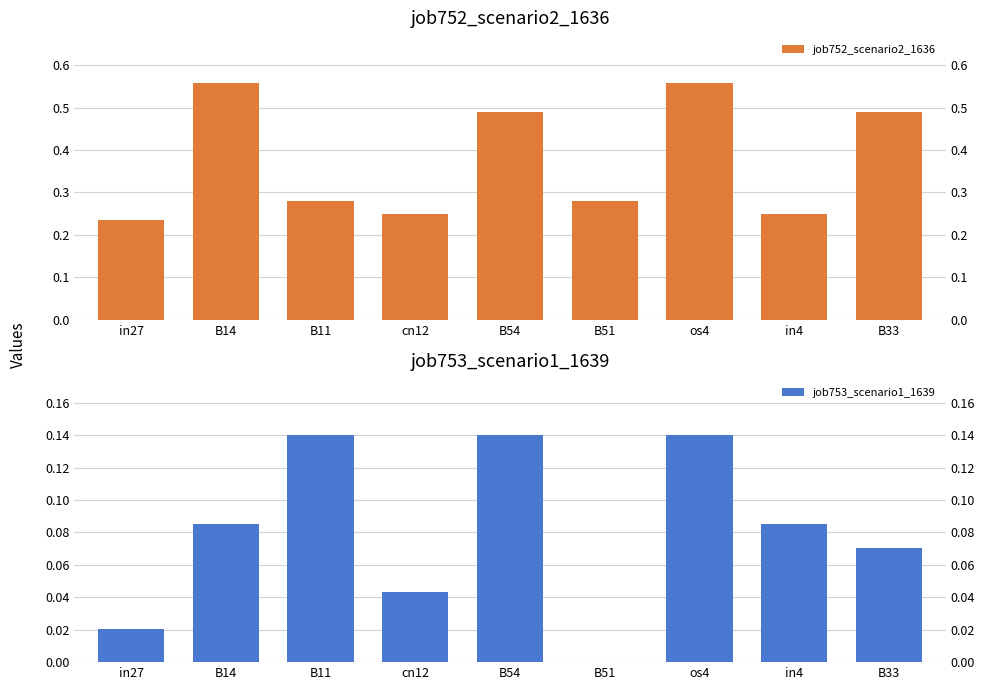

Reading left to right, transcribe all the data shown in this chart.

job752_scenario2_1636: in27=0.2	B14=0.6	B11=0.3	cn12=0.2	B54=0.5	B51=0.3	os4=0.6	in4=0.2	B33=0.5
job753_scenario1_1639: in27=0.0	B14=0.1	B11=0.1	cn12=0.0	B54=0.1	B51=0.0	os4=0.1	in4=0.1	B33=0.1